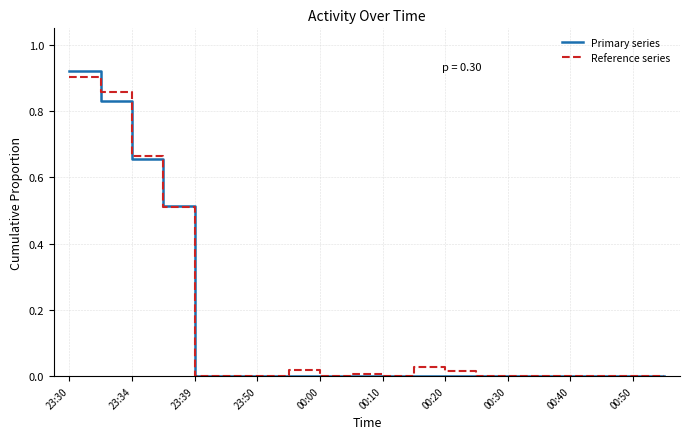

Count the number of data series in this chart.

2